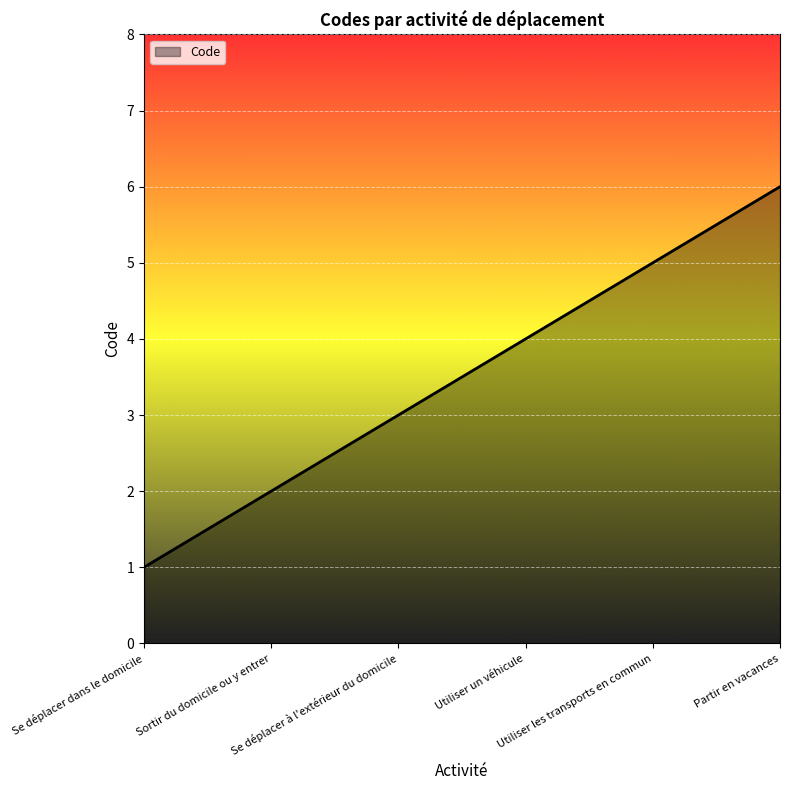

How many categories are shown in the chart?

6